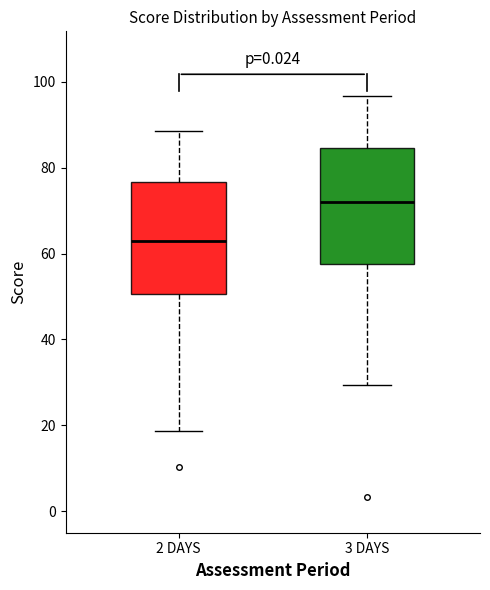

Where does the median line of the box for 3 DAYS sit on the y-axis? The values are not printed on the chart, so give them approximately, as read against the axis.

72